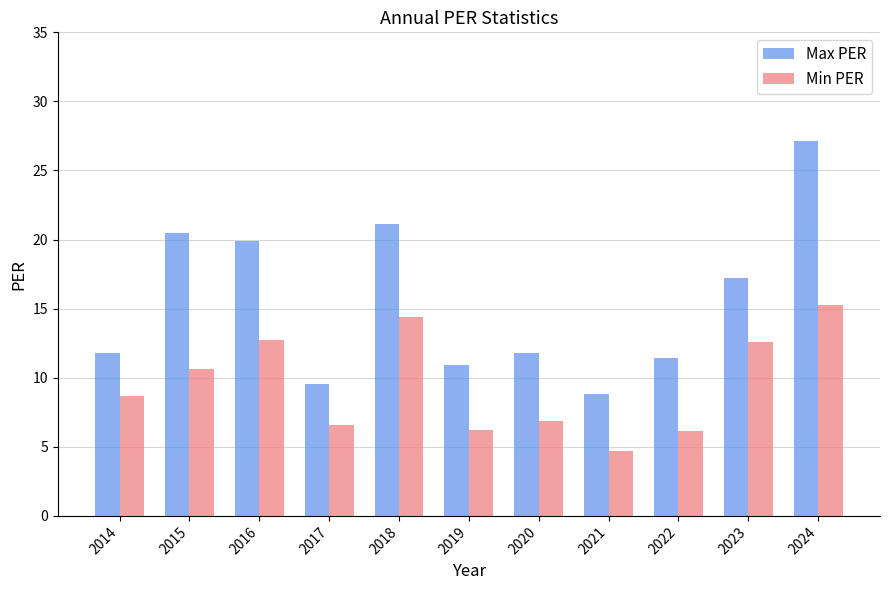

What is the value of the Min PER bar at the 5th from the left?

14.4